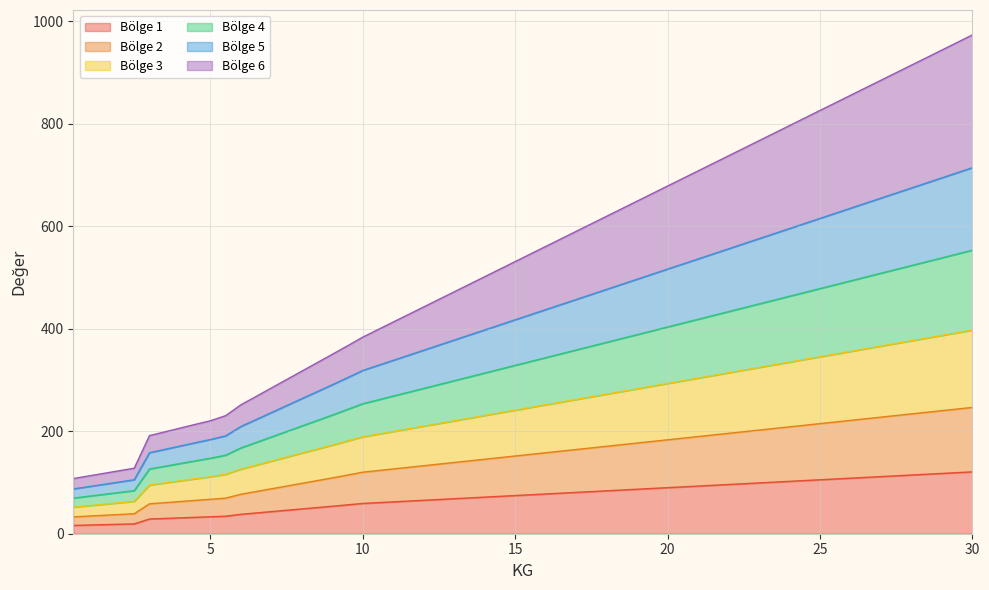

What is the maximum value for Bölge 1?

120.7